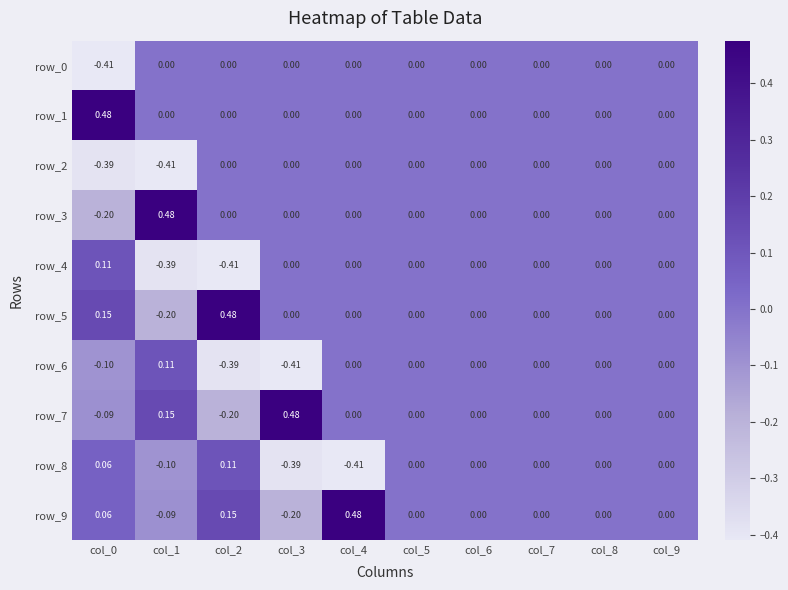

Which series has the largest range (max minus min)?

row_3